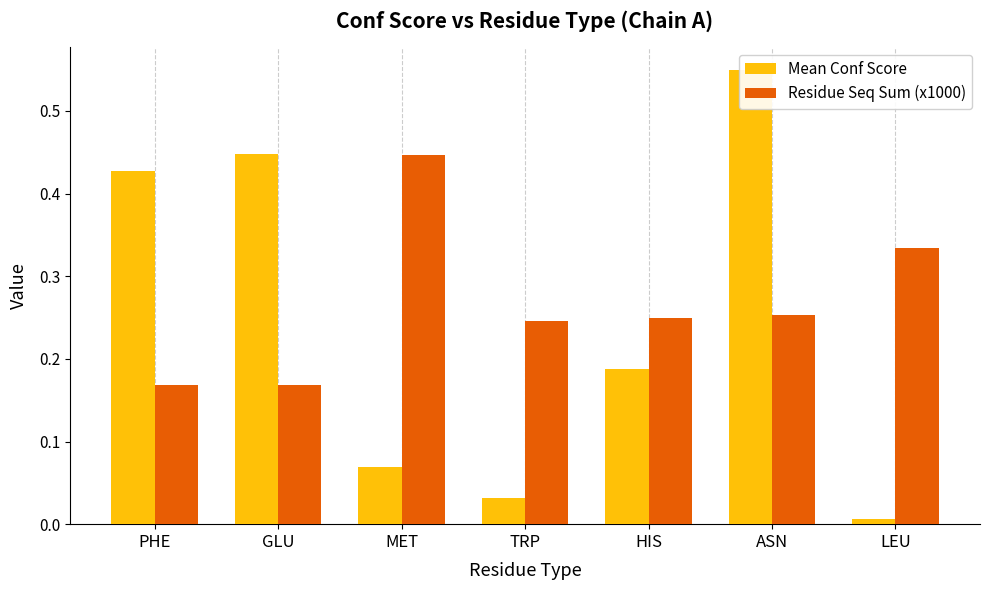

Reading left to right, what are all the values shown in this chart?

Mean Conf Score: 0.4	0.4	0.1	0.0	0.2	0.6	0.0
Residue Seq Sum (x1000): 0.2	0.2	0.4	0.2	0.2	0.3	0.3